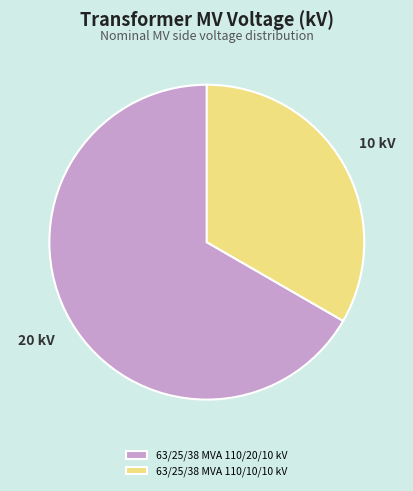

Which slice is the largest?

63/25/38 MVA 110/20/10 kV